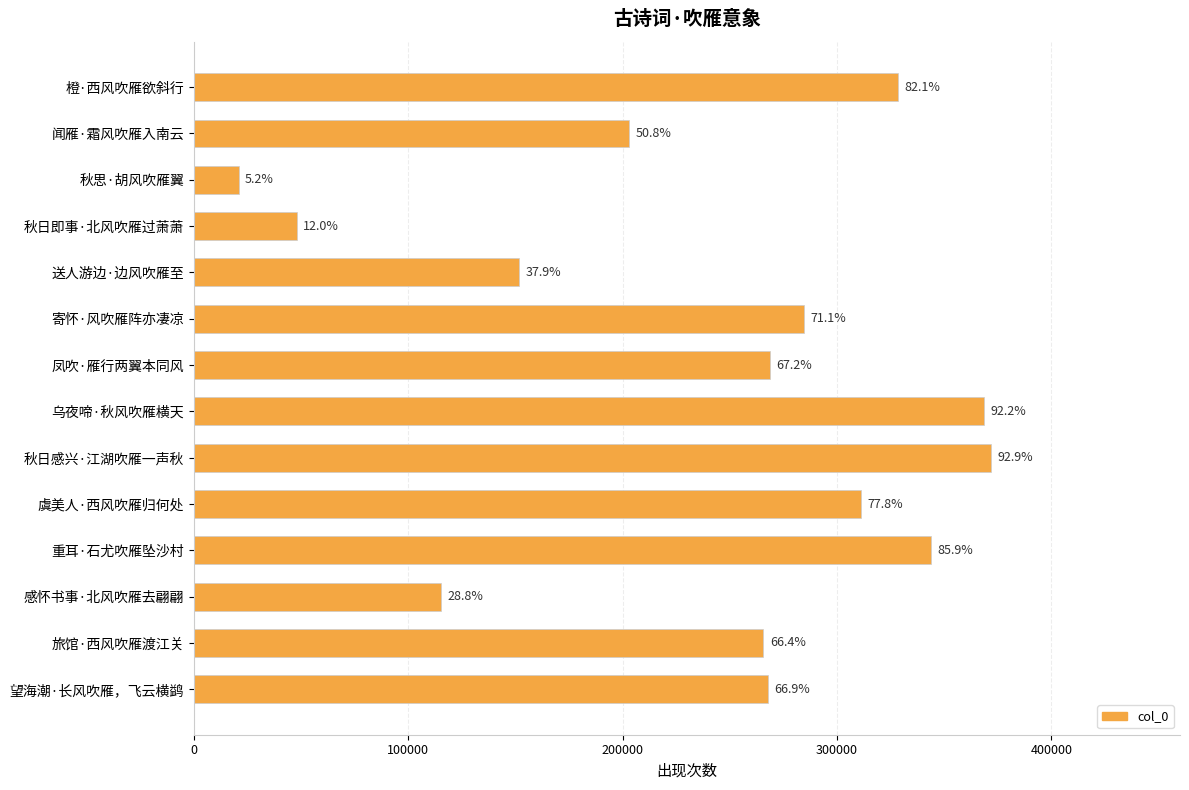

How many bars are there in total?

14